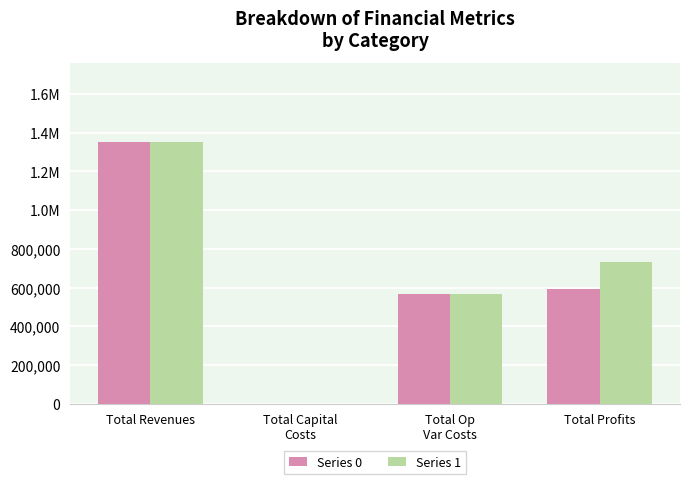

What are all the series names shown in the legend?

Series 0, Series 1